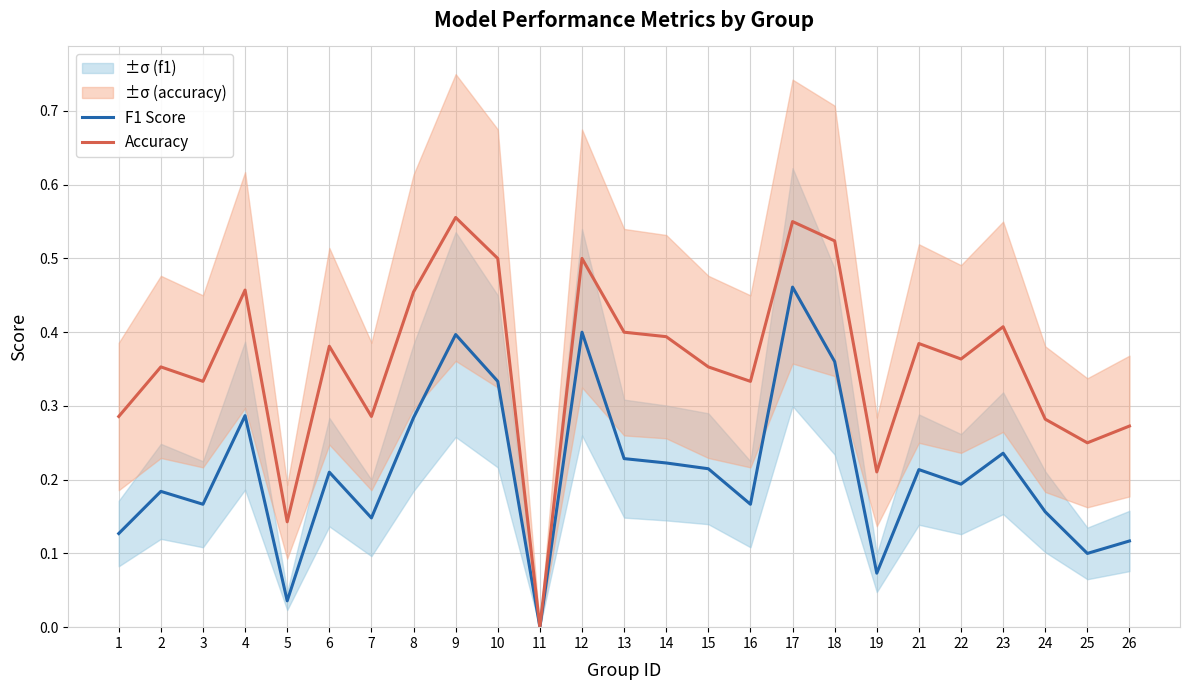

Which category has the highest value in the F1 Score series?

17